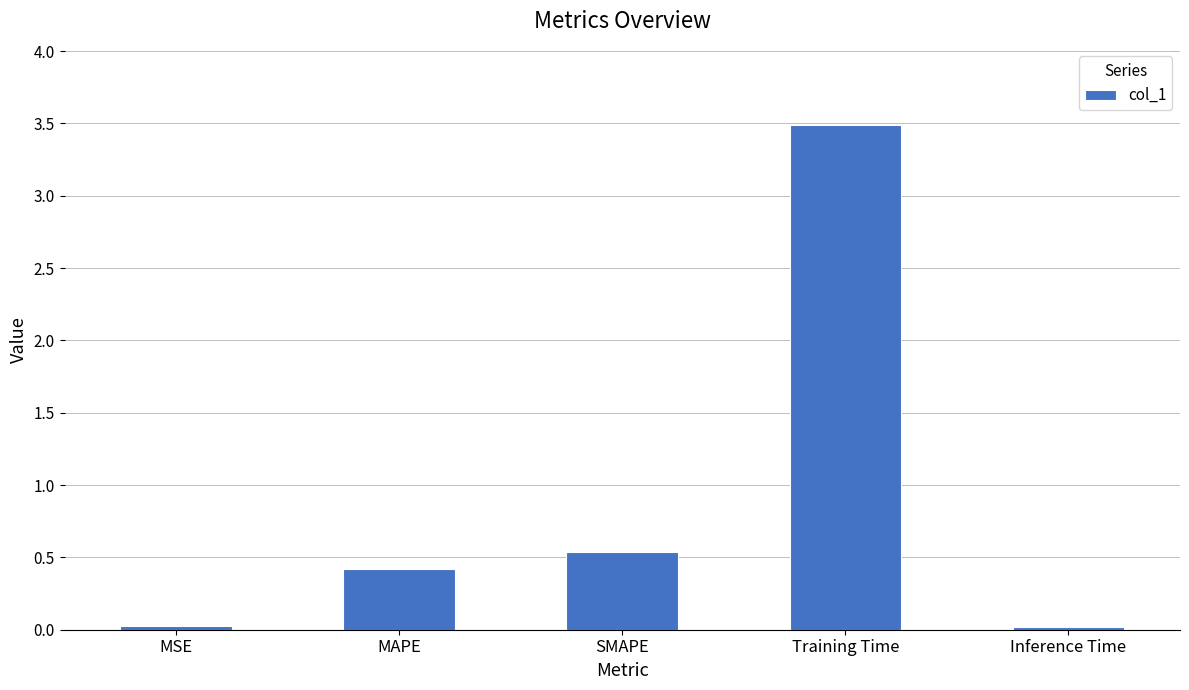

Which has a higher value, Training Time or SMAPE?

Training Time